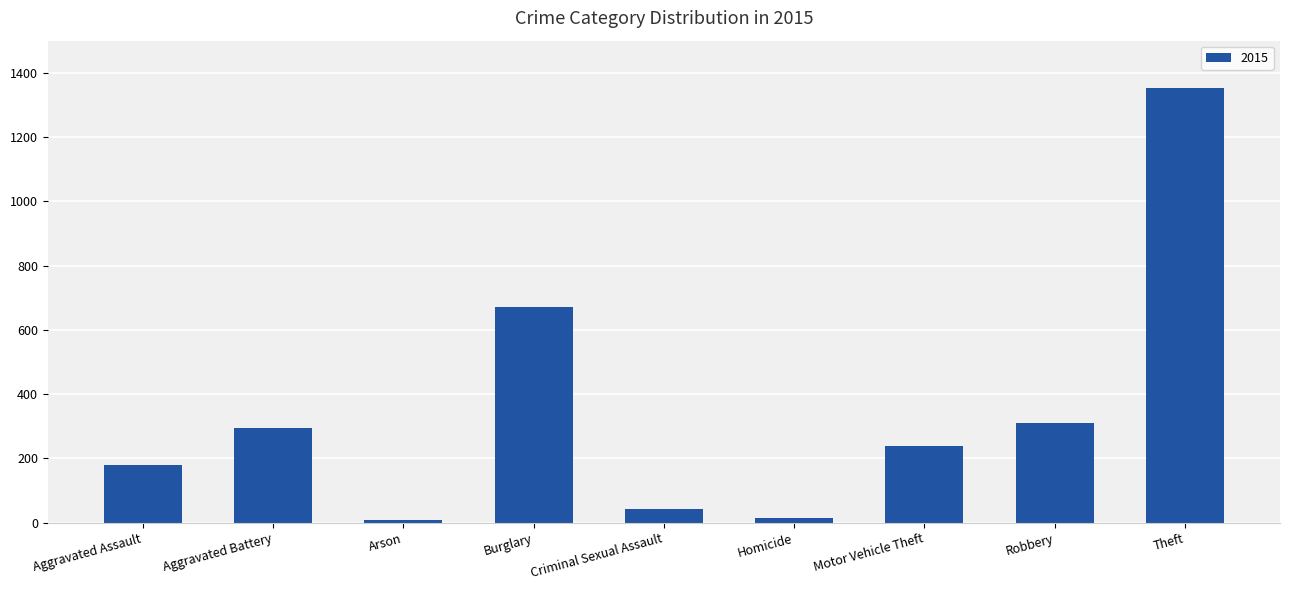

What is the label of the 4th bar from the right?

Homicide